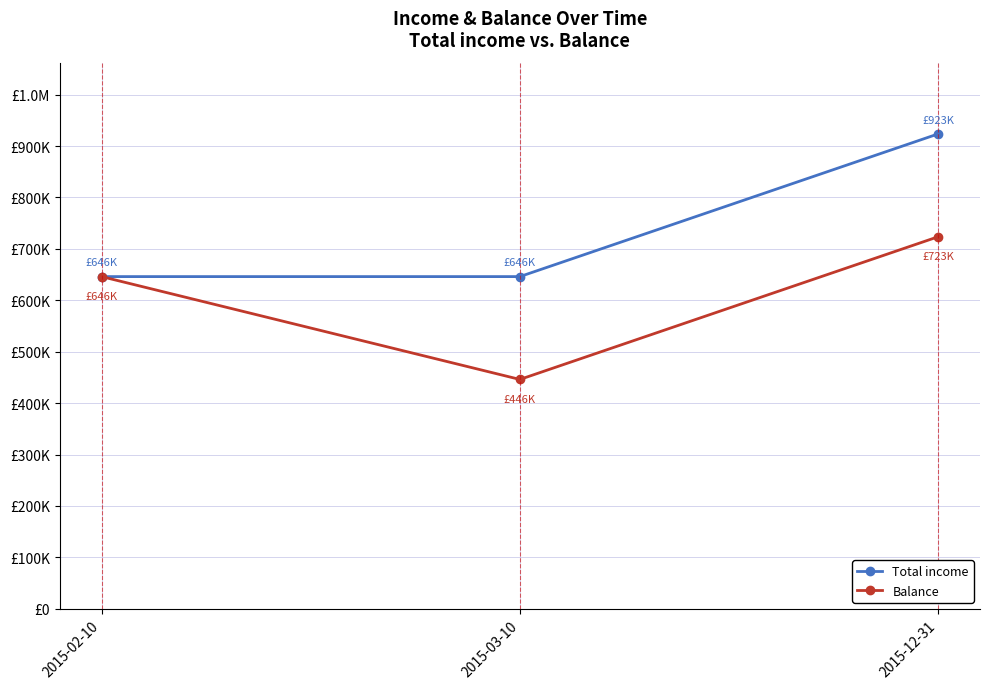

Does the chart display data point markers on the line(s)?

Yes